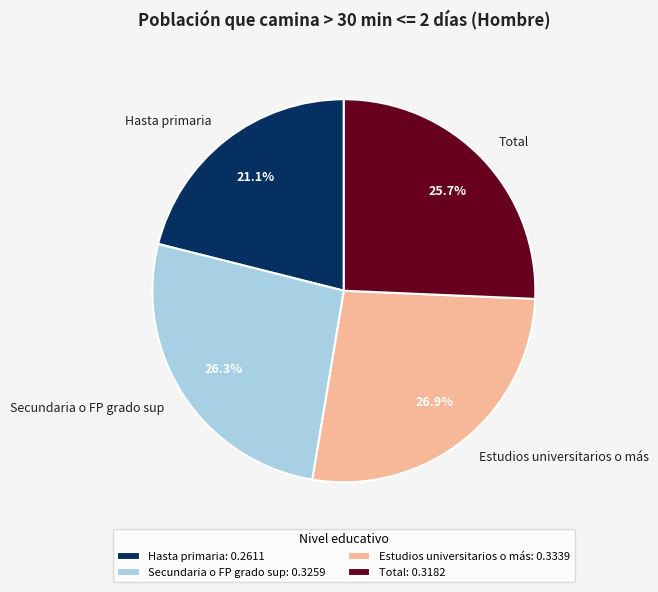

How many slices are in this pie chart?

4